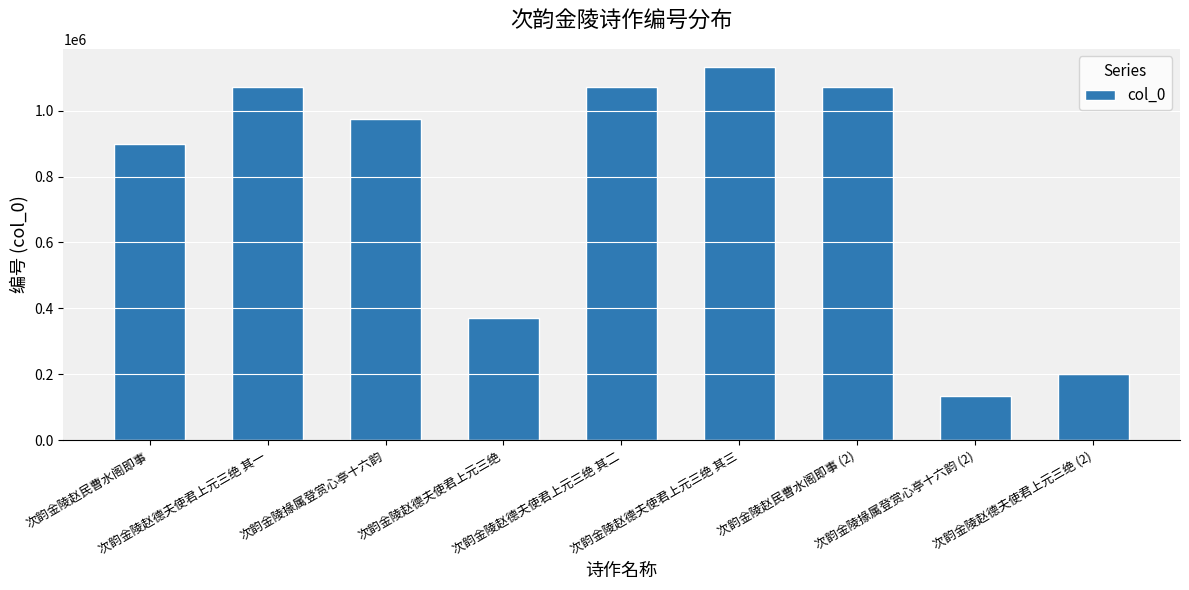

What is the minimum value shown in the chart?

133036